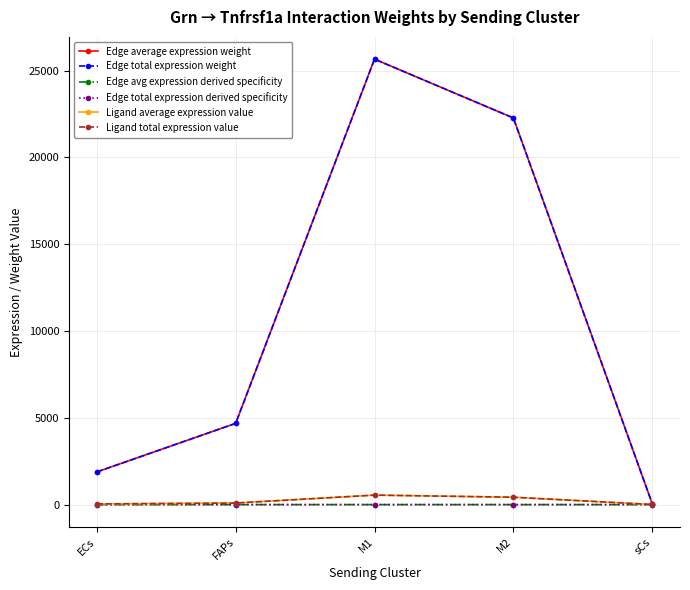

True or false: Edge total expression weight and Edge total expression derived specificity cross at least once.

False